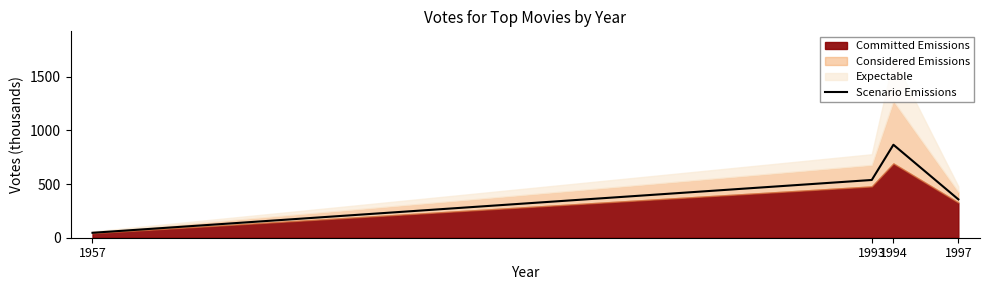

How many interior local peaks (higher than both neighbors) does the data have?

1